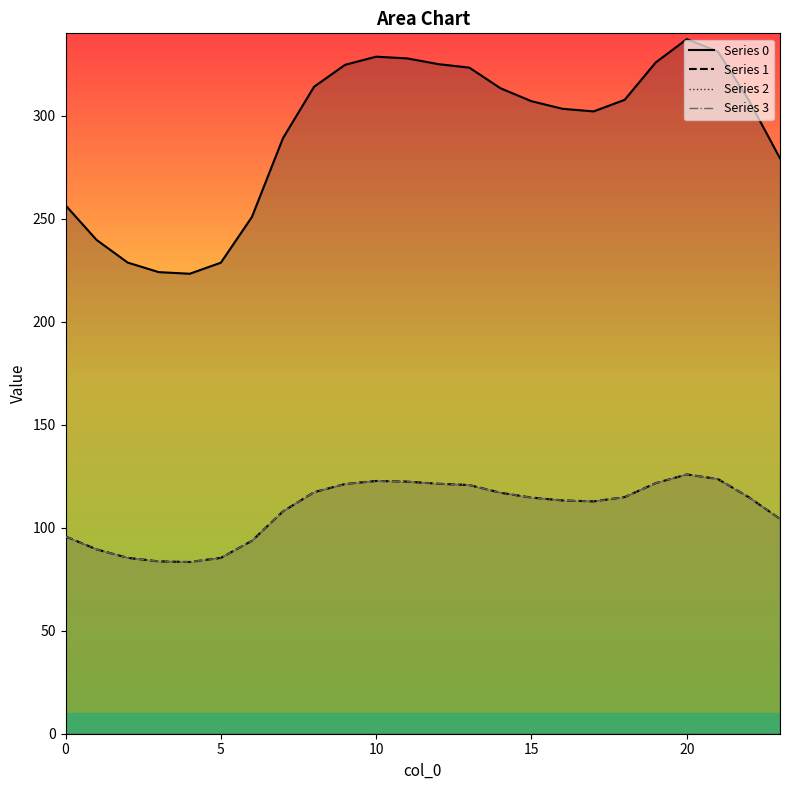

The Series 0 series shows 445.5 at 11. True or false?

False